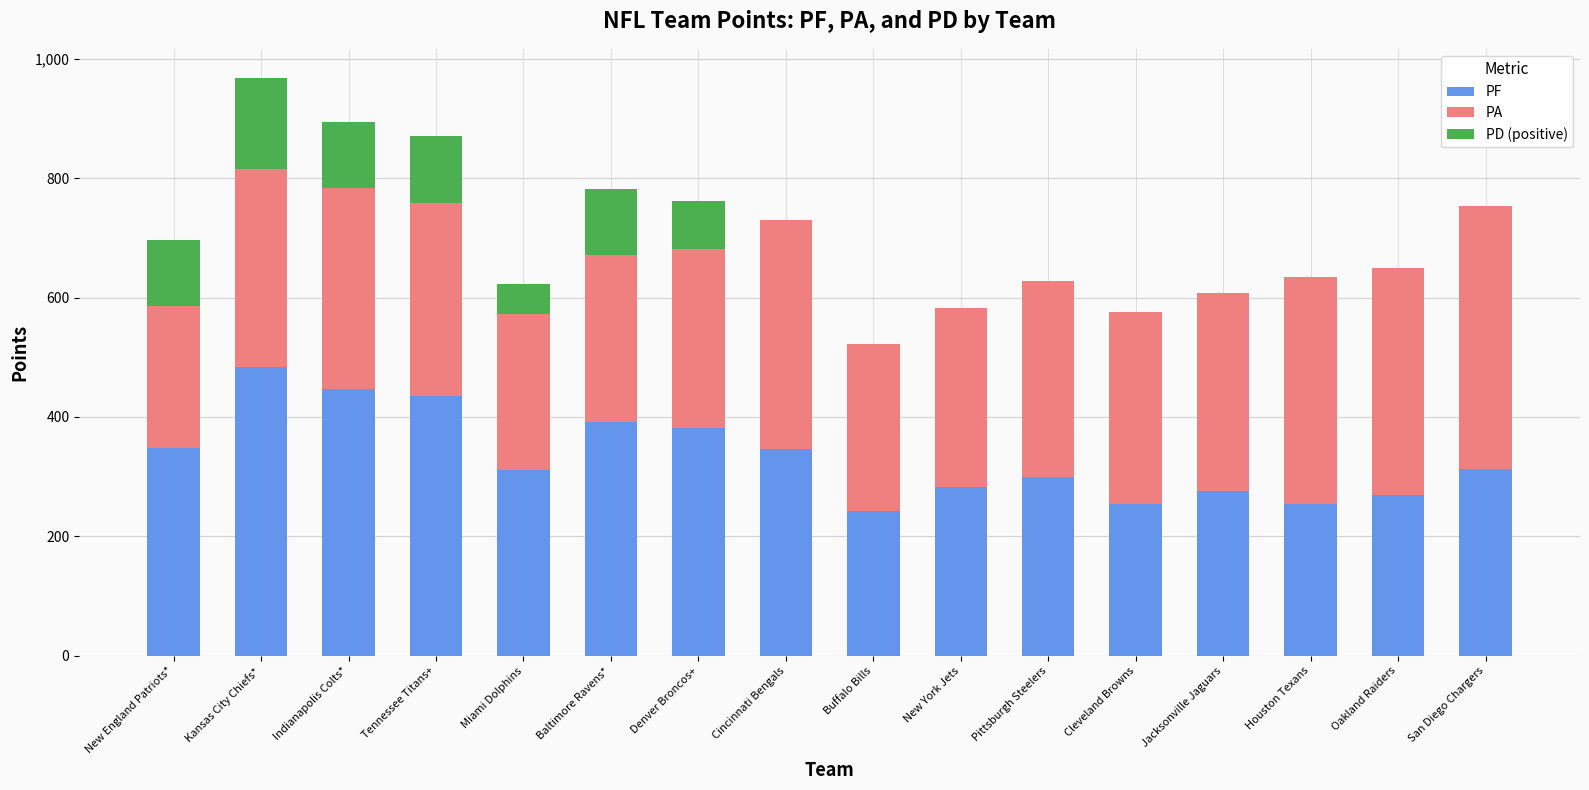

How many data points does each series have?

16